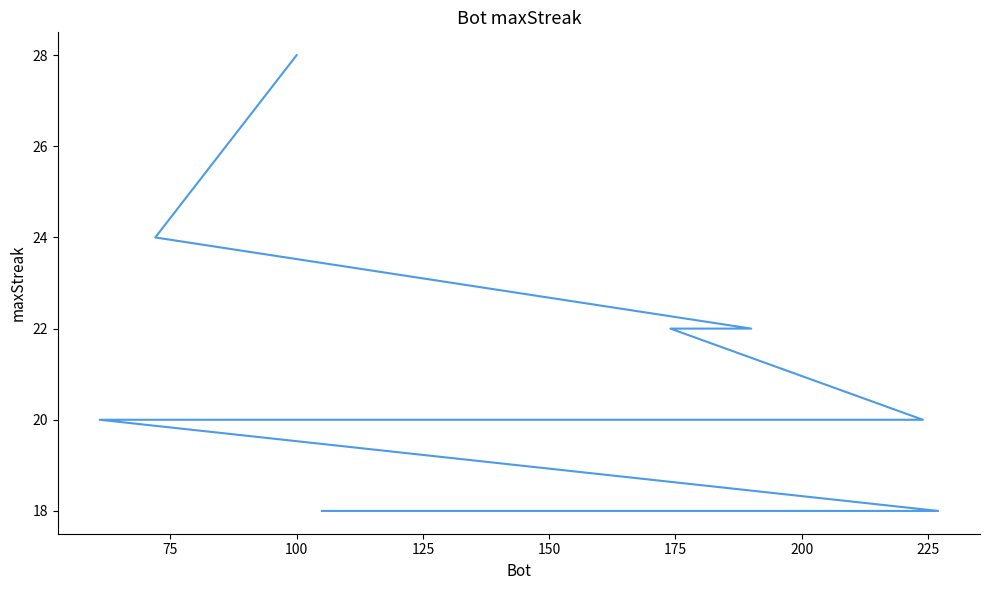

What is the difference between the second highest and second lowest values?

6